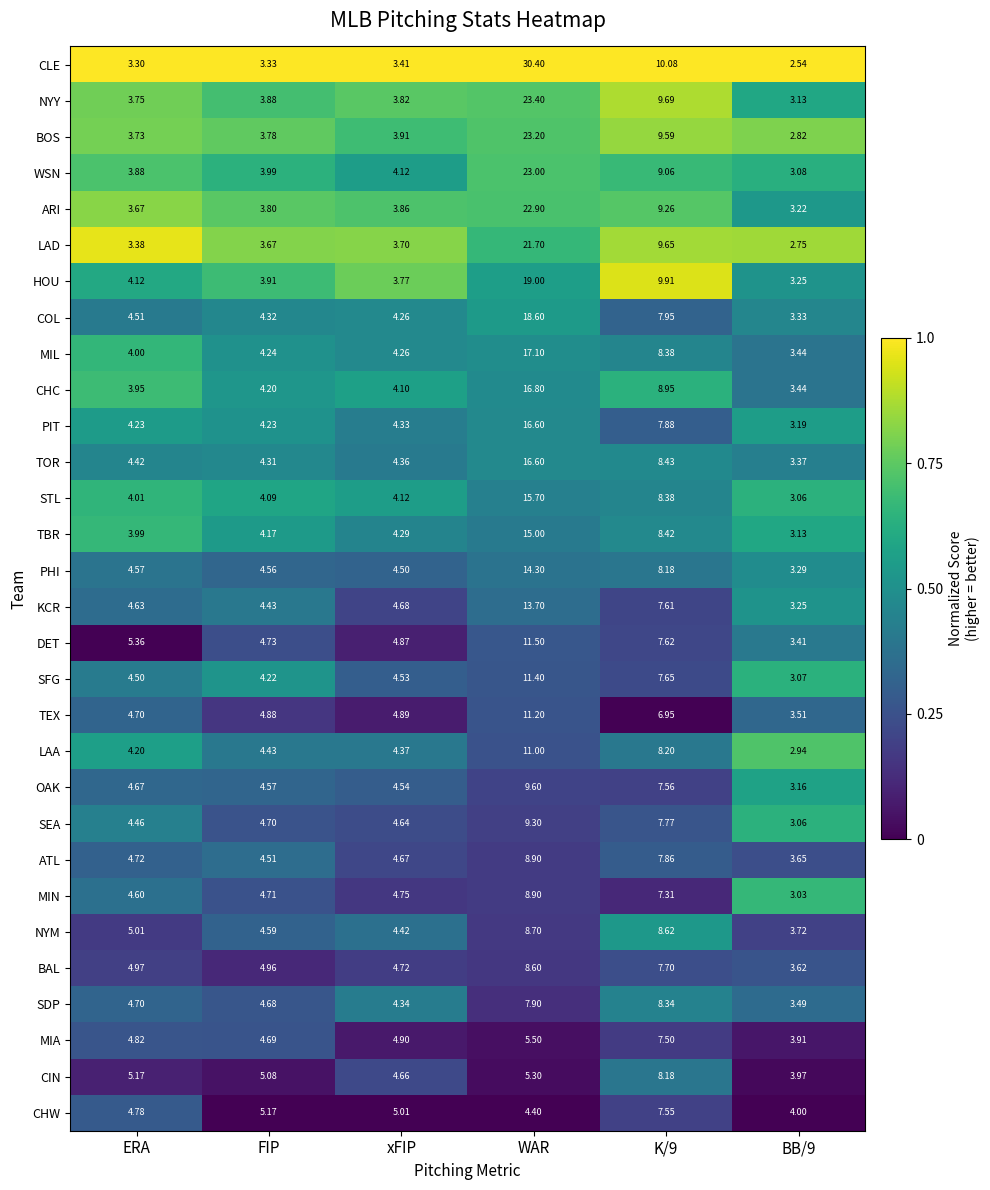

Which label corresponds to the largest value in the chart?

WAR